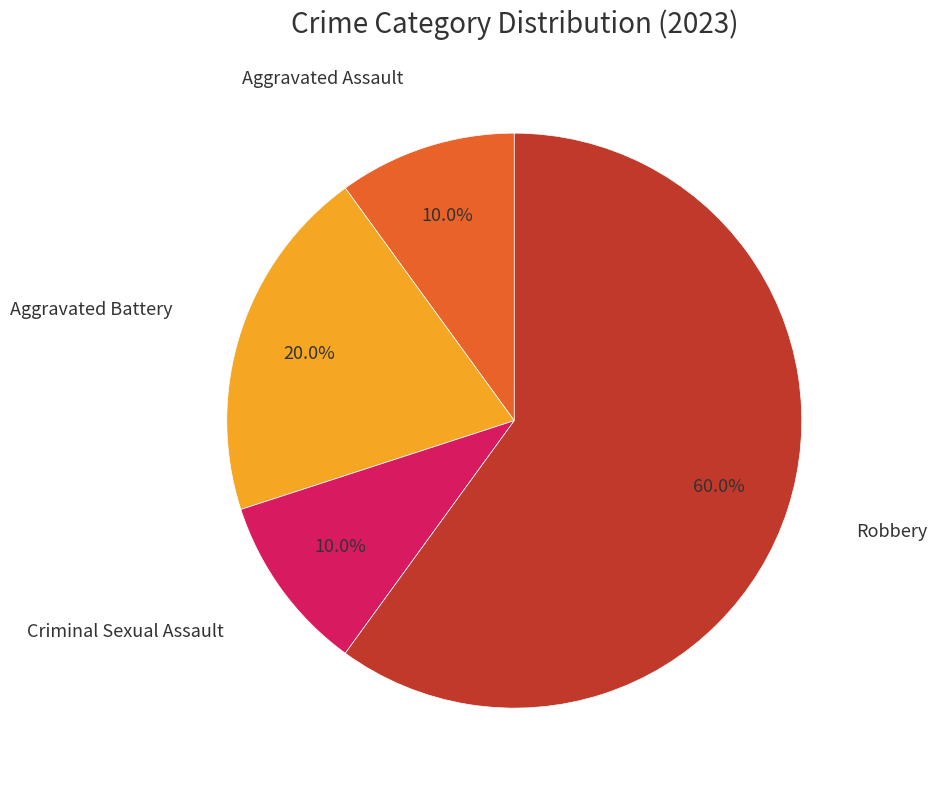

Does any single category account for the majority?

Yes